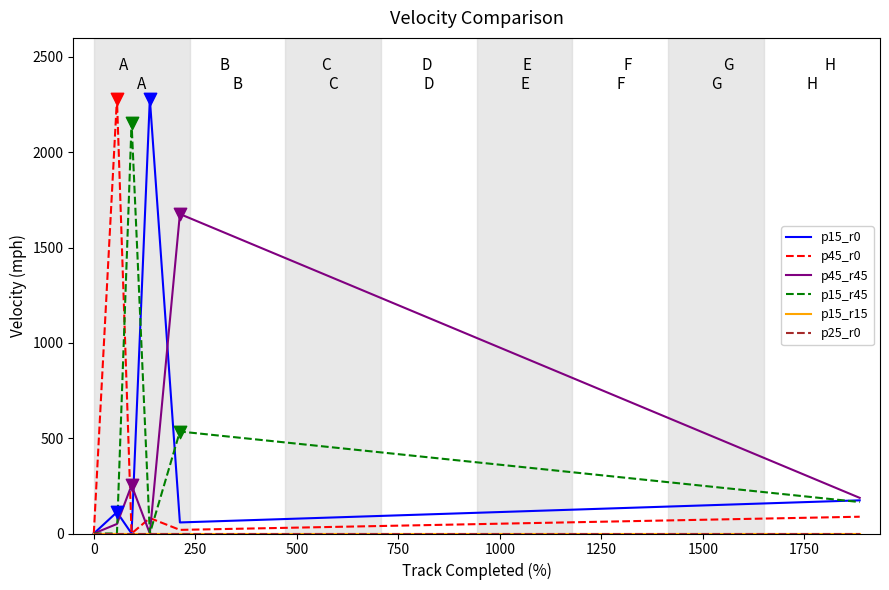

Is the value of p15_r0 at 1000 greater than the value of p15_r15 at 1500?

No